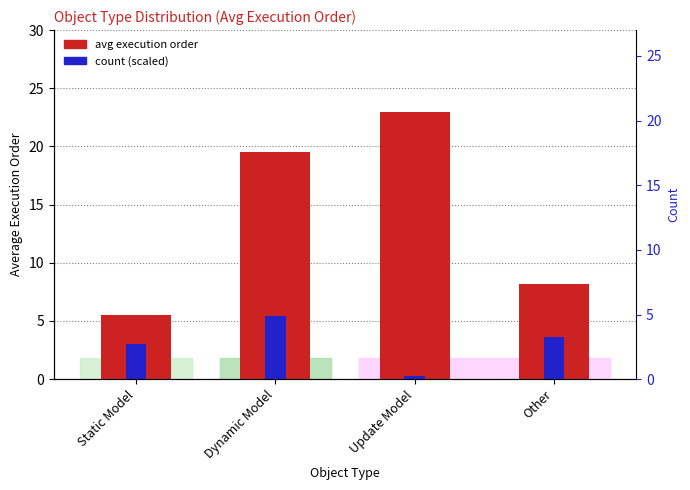

What is the label of the 2nd bar from the left?

Dynamic Model